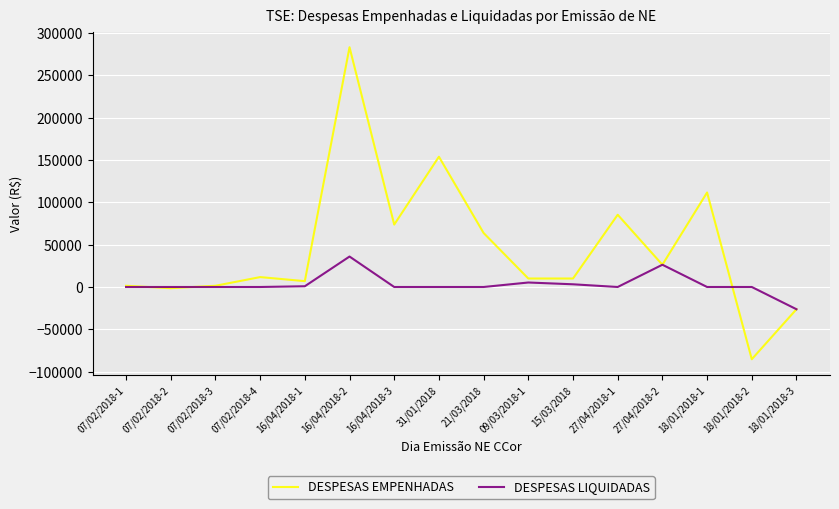

What is the sum of all DESPESAS LIQUIDADAS values?

45298.4